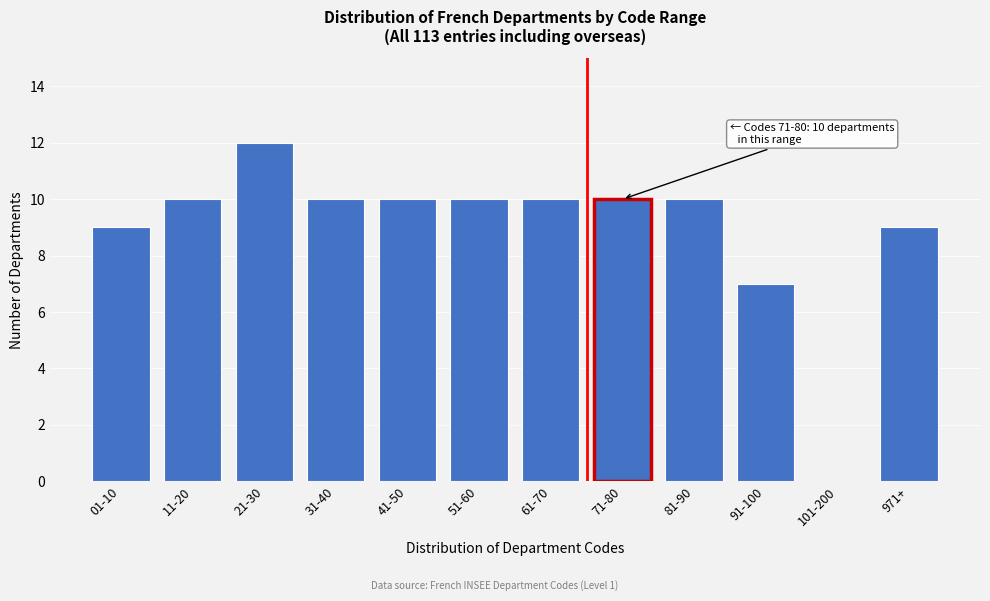

Reading right to left, what are all the values shown in this chart?

971+=9	101-200=0	91-100=7	81-90=10	71-80=10	61-70=10	51-60=10	41-50=10	31-40=10	21-30=12	11-20=10	01-10=9